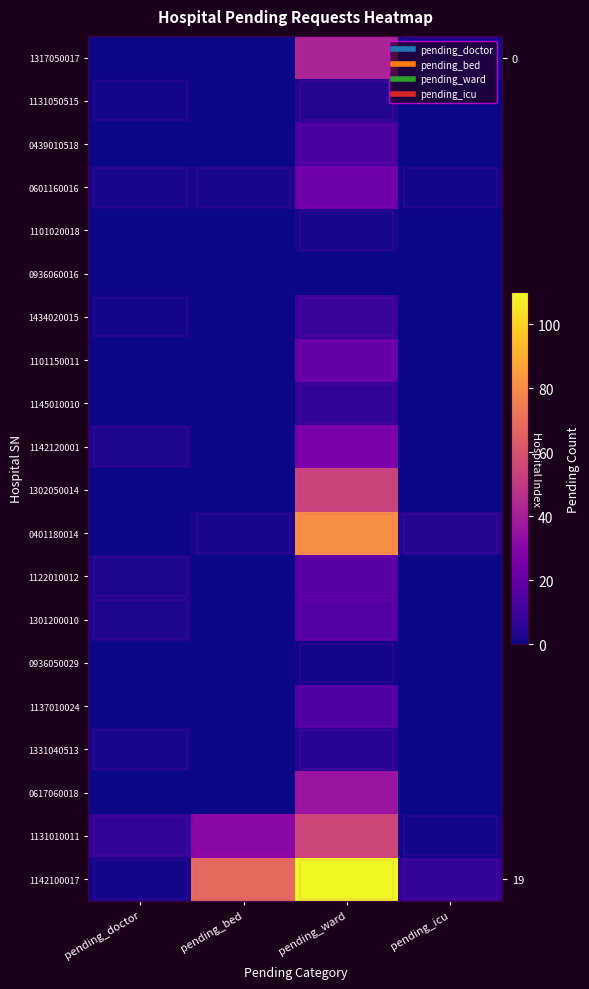

Where is 1301200010 nearest to the value 8?

pending_doctor